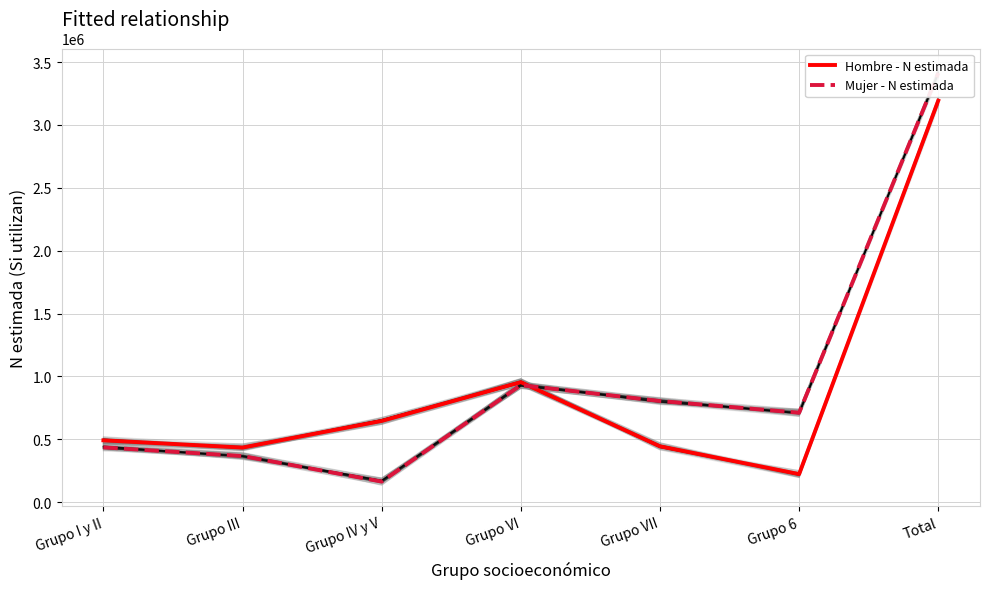

What is the label of the 7th point from the right?

Grupo I y II